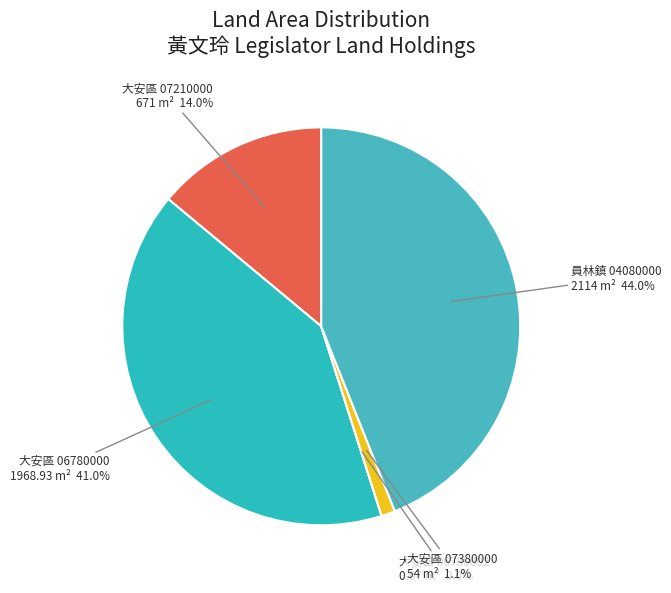

What percentage do 大安區 07380000 54 m² and 員林鎮 04080000 2114 m² together represent?

45.1%